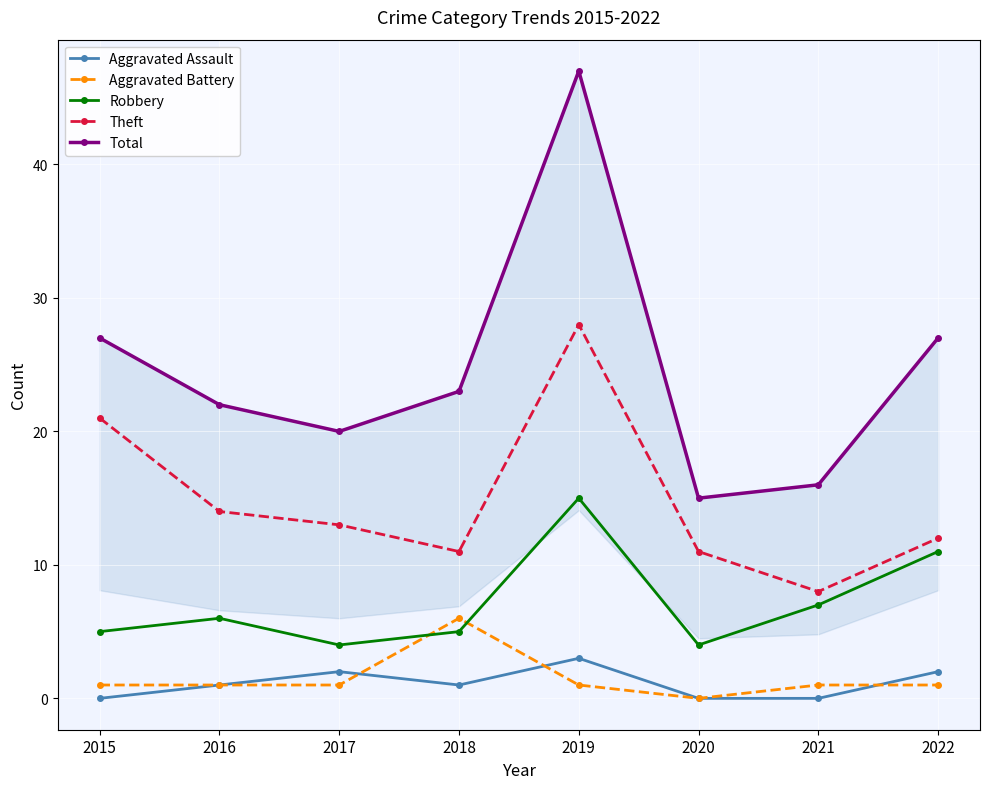

Where do Robbery and Aggravated Battery first cross each other?

2017 and 2018